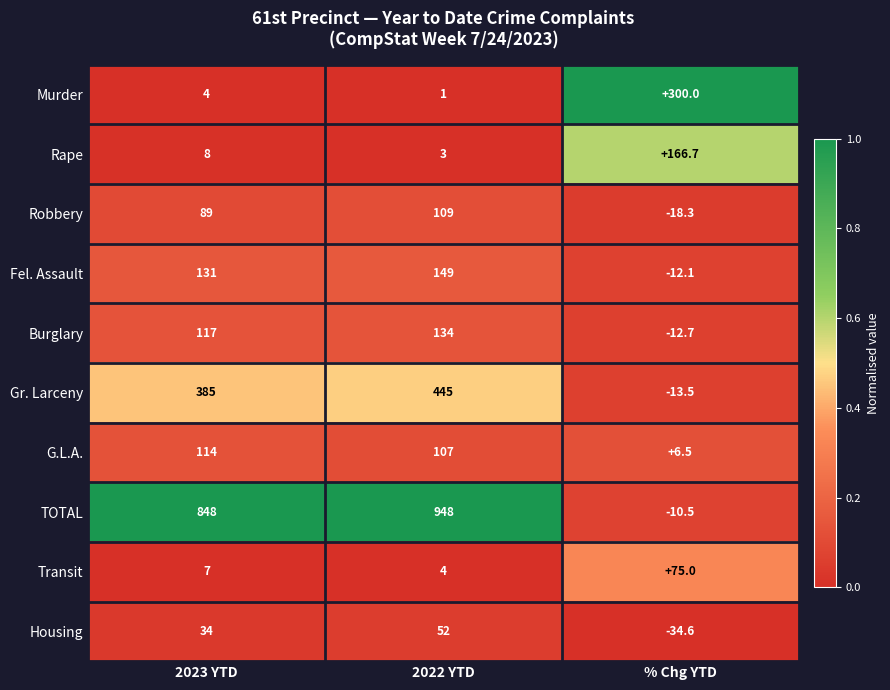

Read the G.L.A. value at 2023 YTD.

114.0